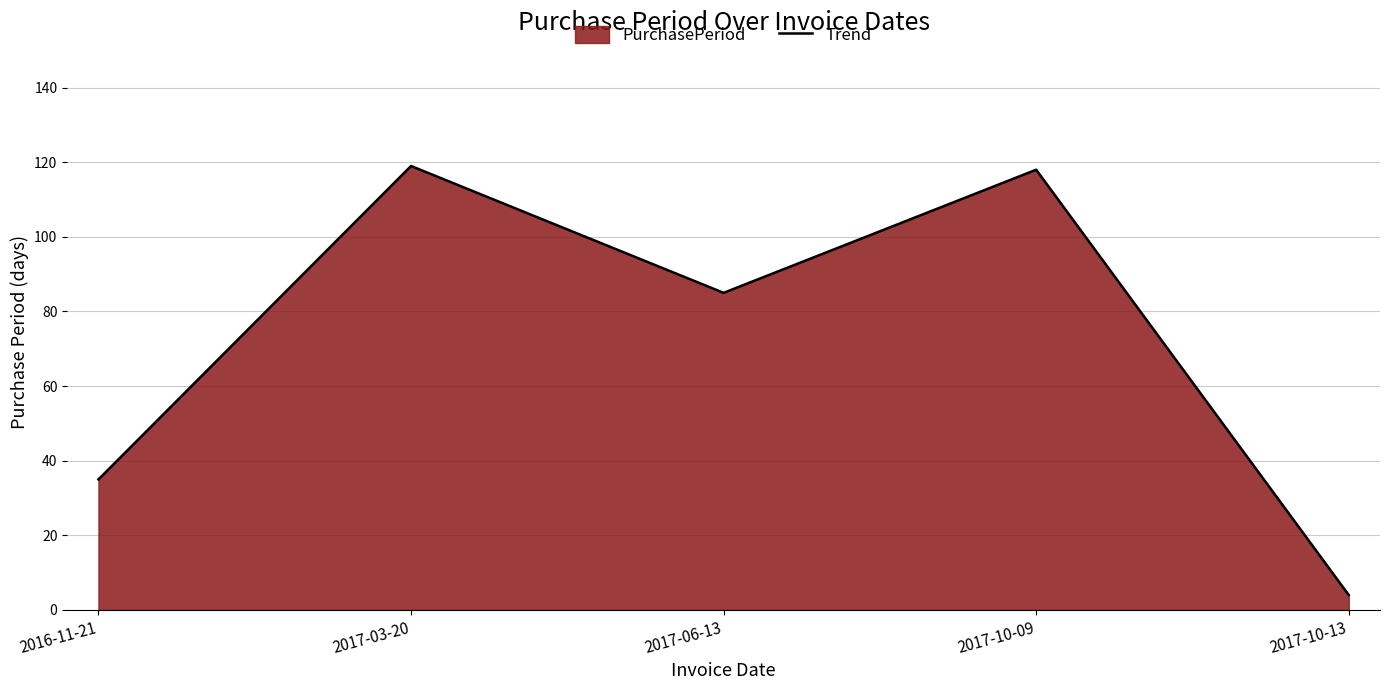

True or false: the data shows 35 at 2016-11-21.

True